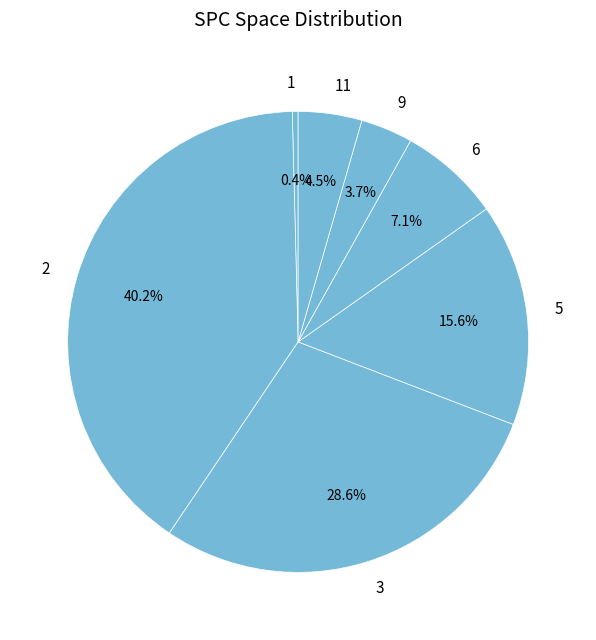

Does 9 represent more than half of the total?

No